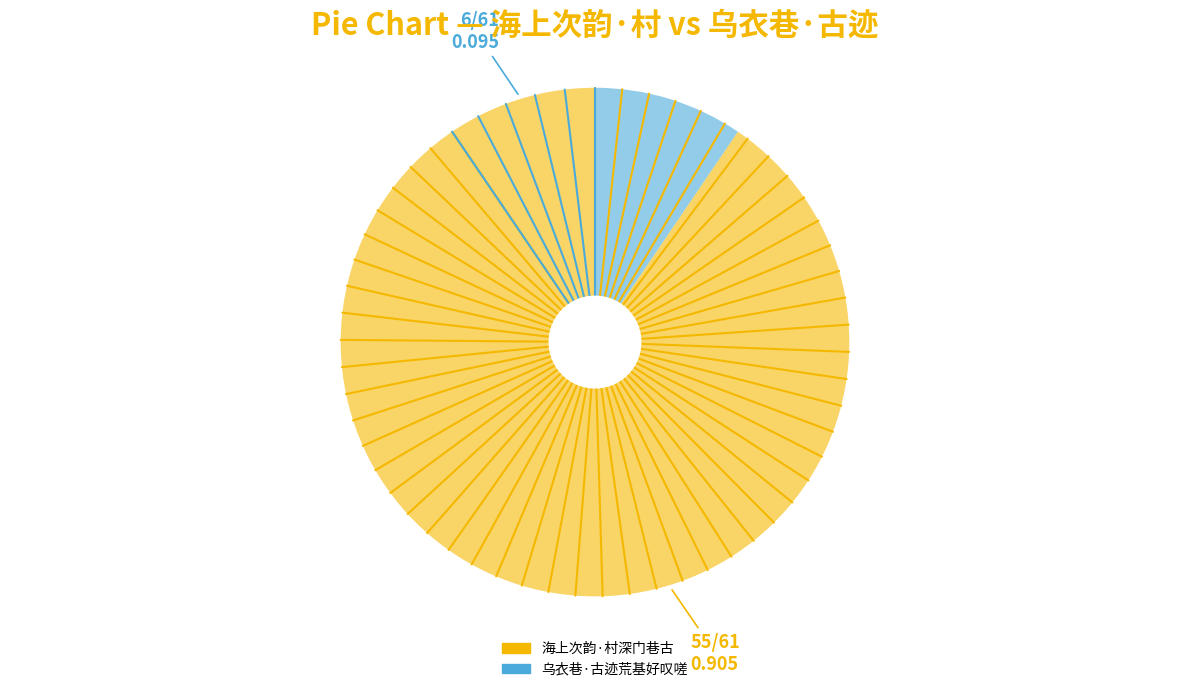

Is there any slice that represents more than half of the pie?

Yes